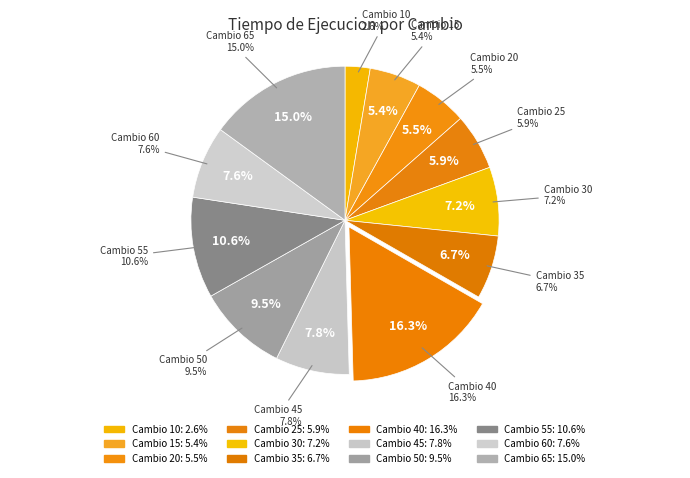

What portion of the pie excludes 65?

85.0%